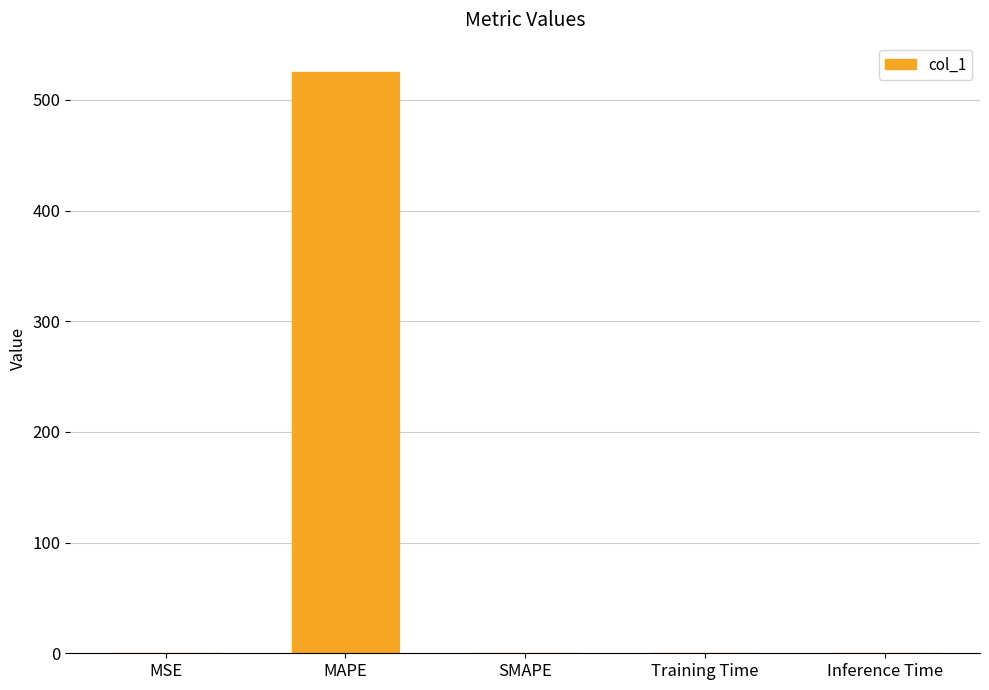

At which category does the chart reach its peak across all series?

MAPE